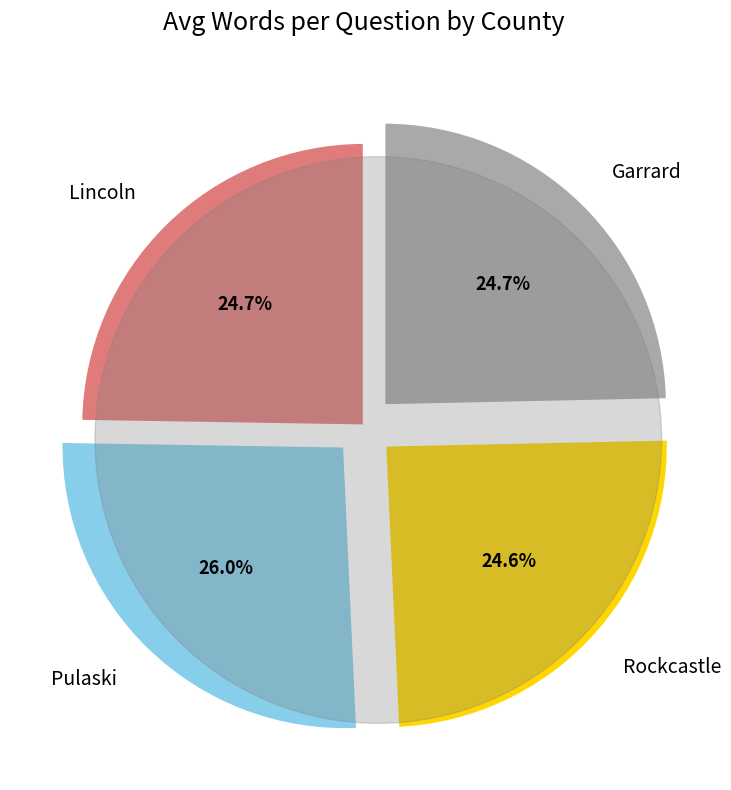

What is the largest slice in the pie chart?

Pulaski